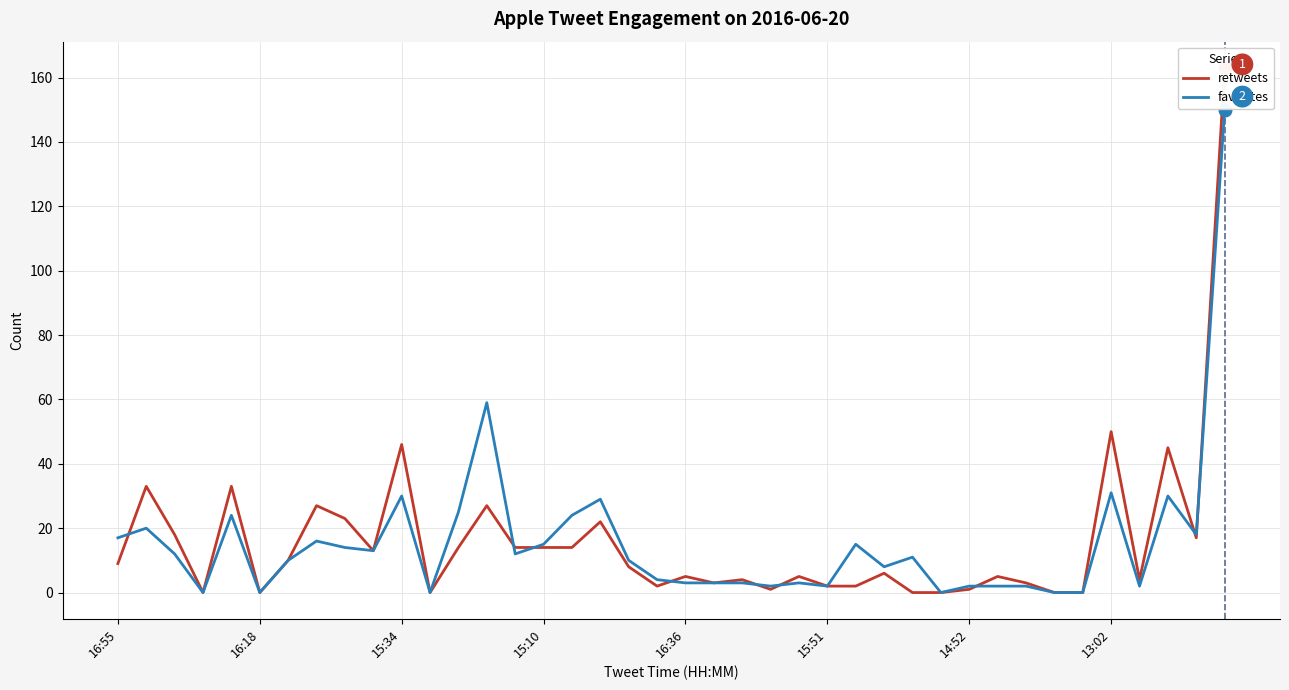

The value of retweets at 23 is 0. True or false?

False